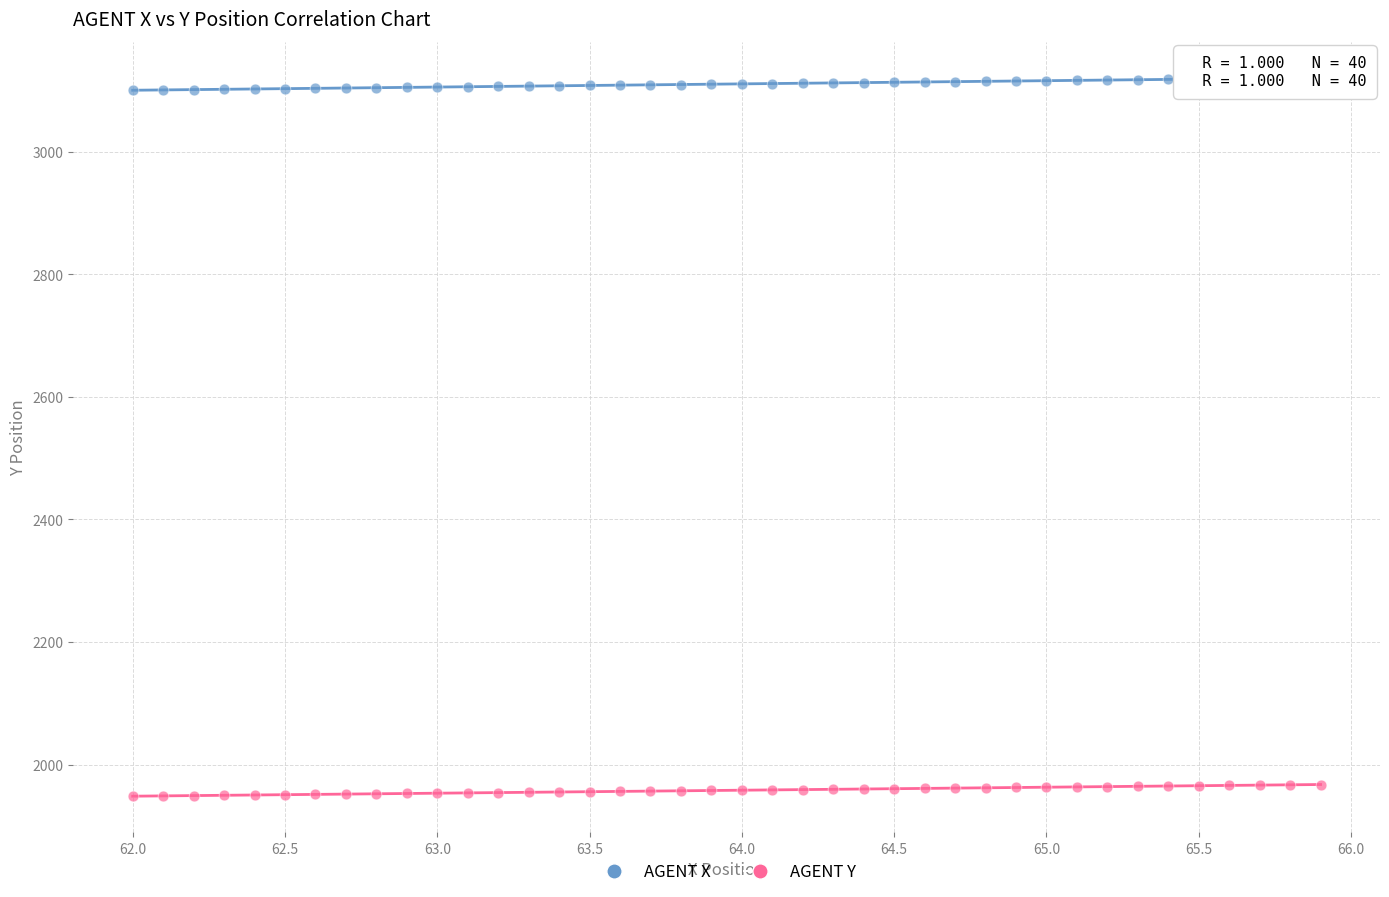

Which series contains the lowest Y value?

AGENT Y